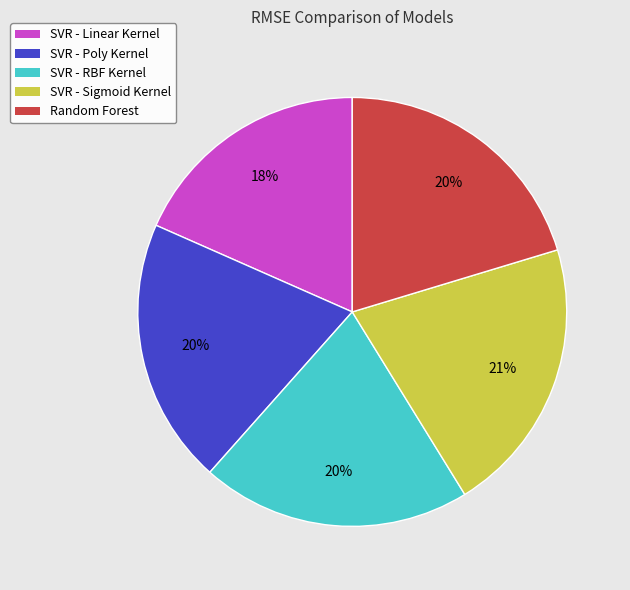

The SVR - Sigmoid Kernel slice represents 32% of the pie. True or false?

False